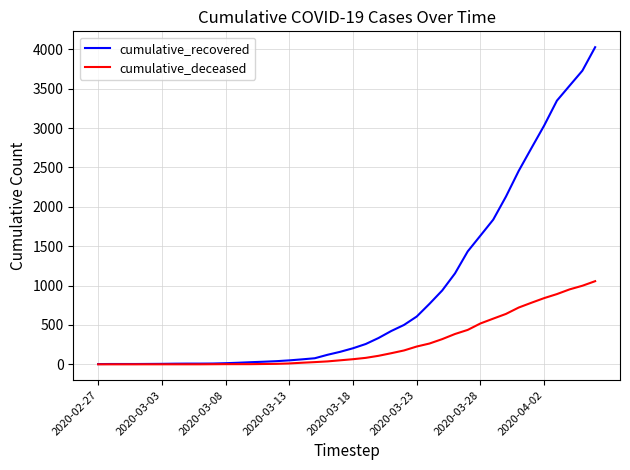

What is the highest value of the cumulative_deceased series?

1056